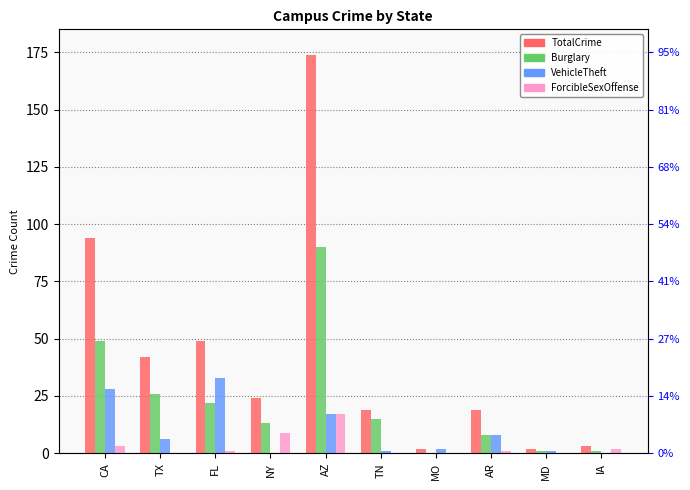

Does the chart contain stacked bars?

No